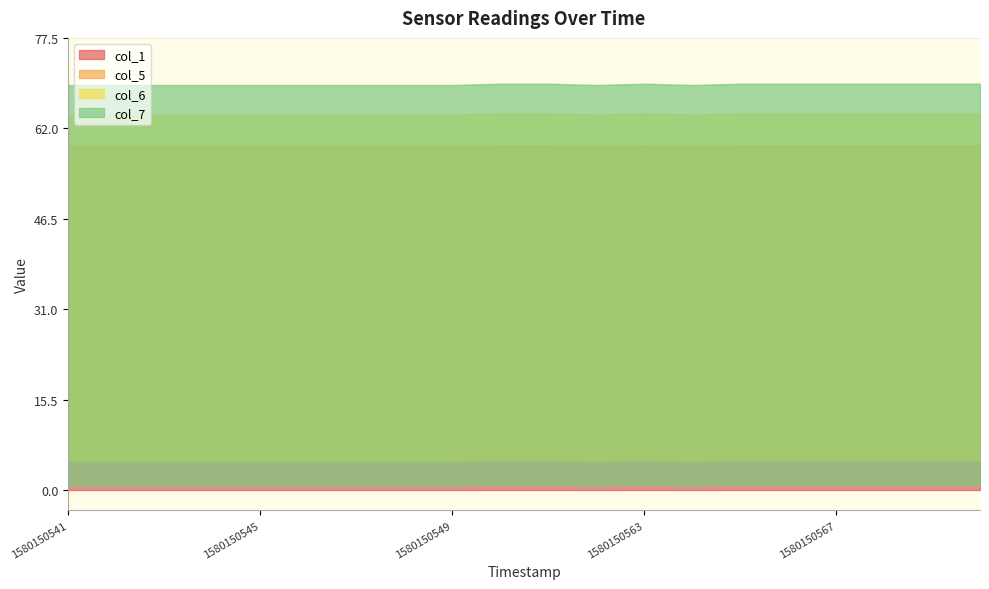

True or false: col_5 and col_1 cross at least once.

False